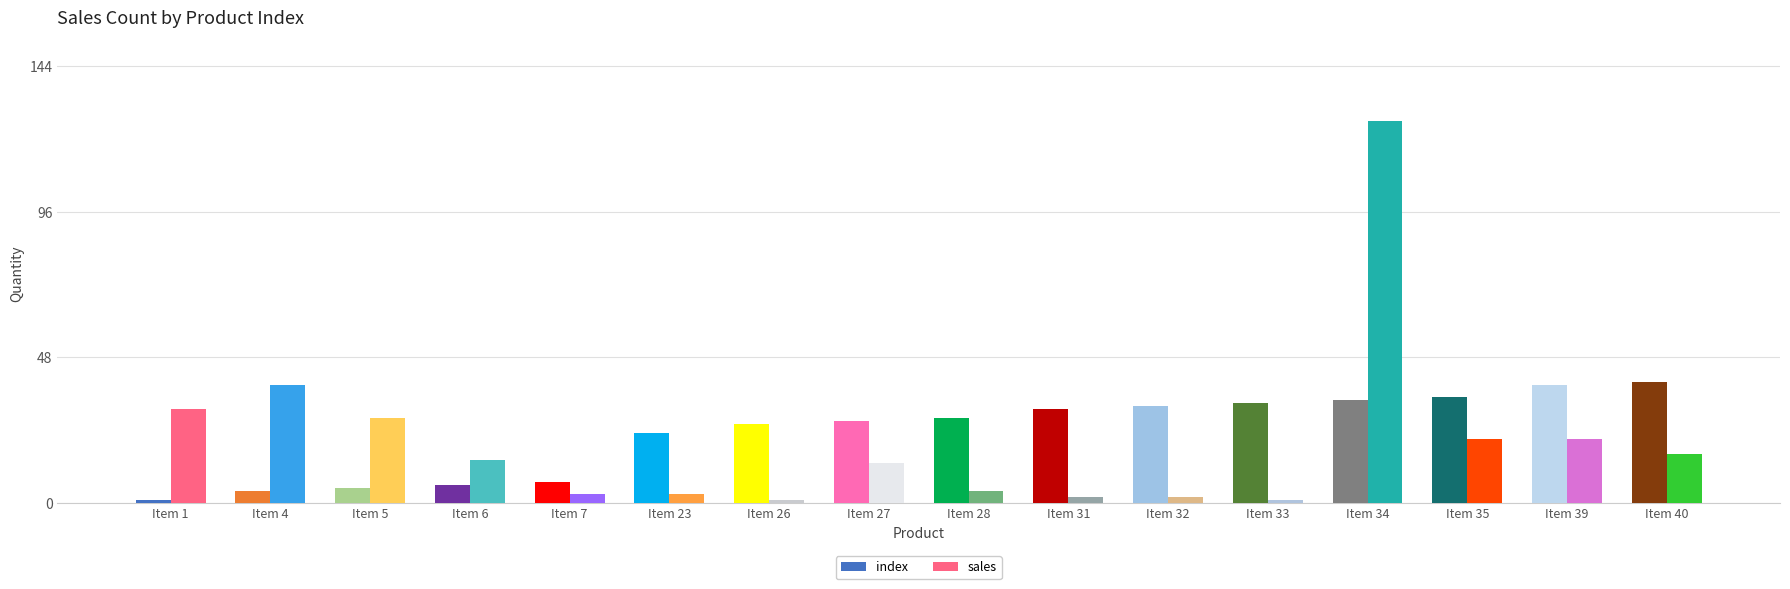

What is the value of the index bar at the 9th from the left?

28